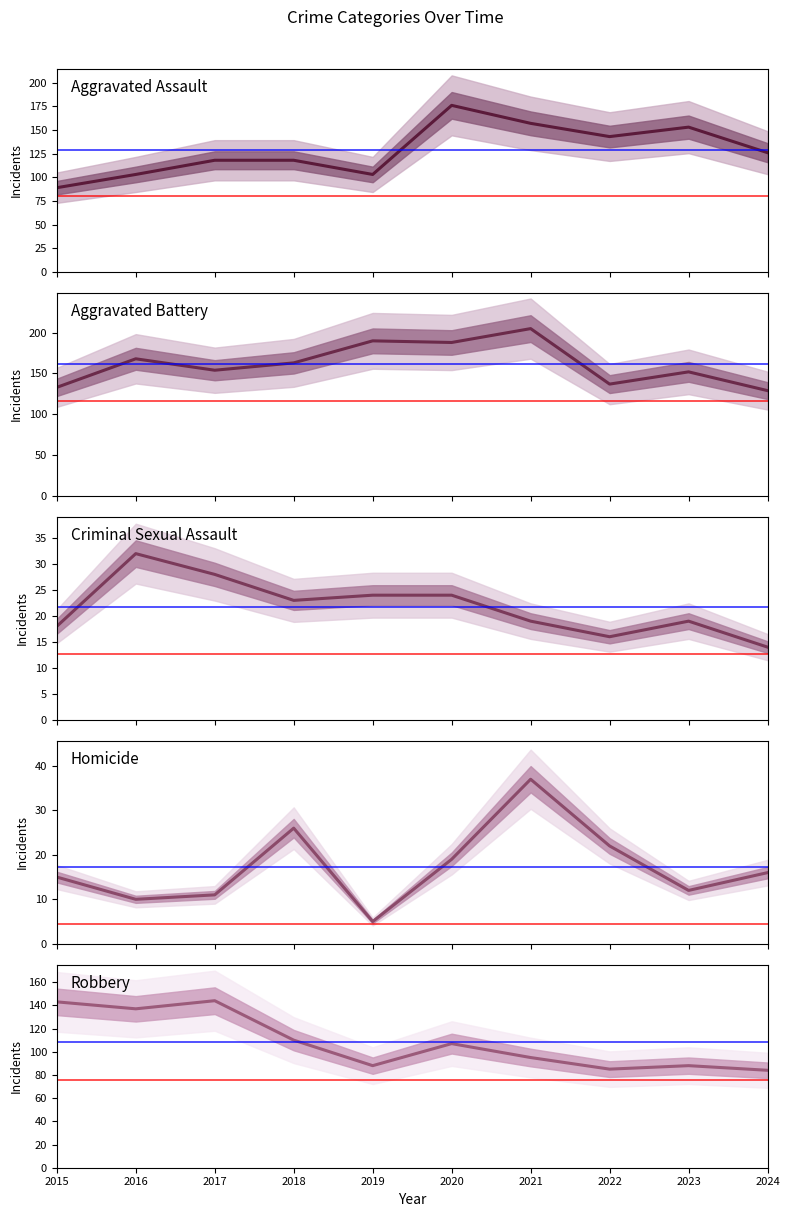

What are all the series names shown in the legend?

Aggravated Assault, Aggravated Battery, Criminal Sexual Assault, Homicide, Robbery